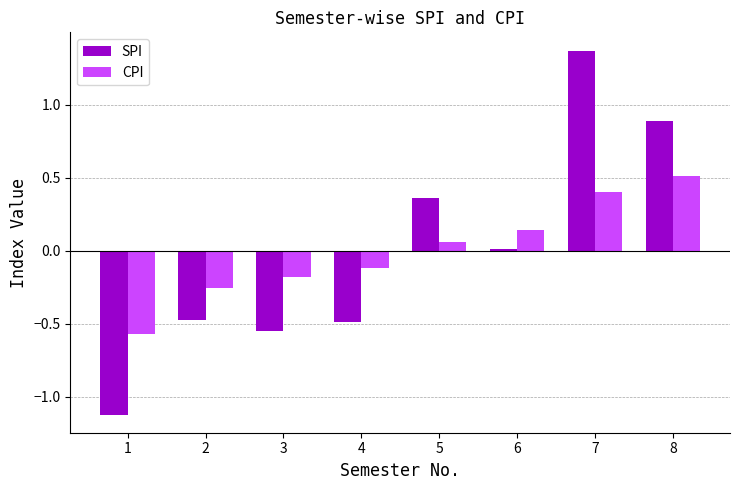

What is the minimum value shown in the chart?

-1.1